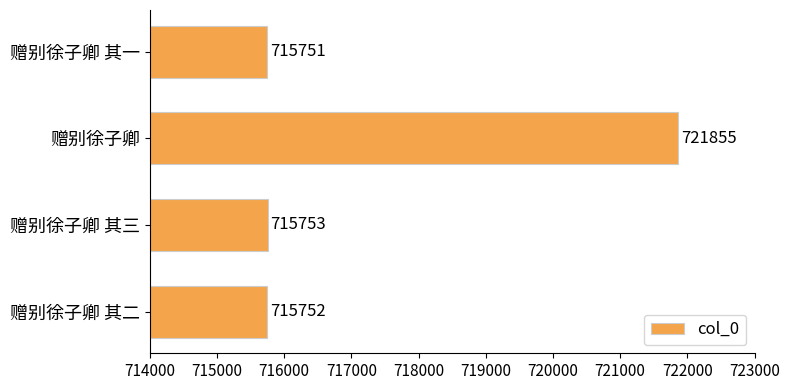

List the labels in order of value, smallest first.

赠别徐子卿 其一, 赠别徐子卿 其二, 赠别徐子卿 其三, 赠别徐子卿